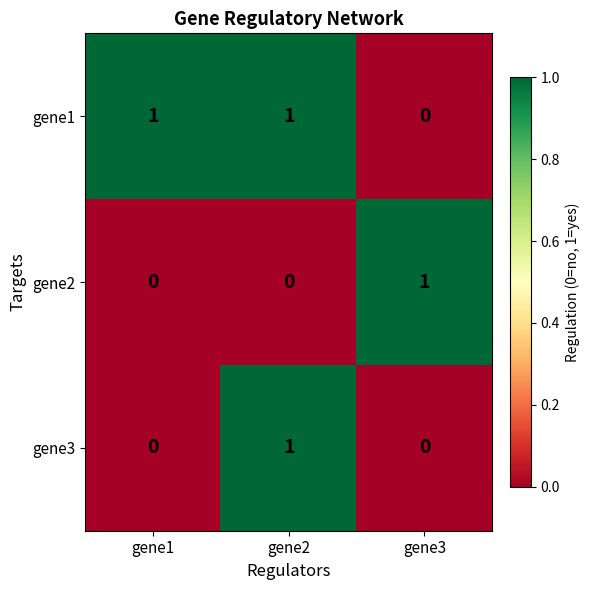

What is the difference between the highest and lowest values at gene2?

1